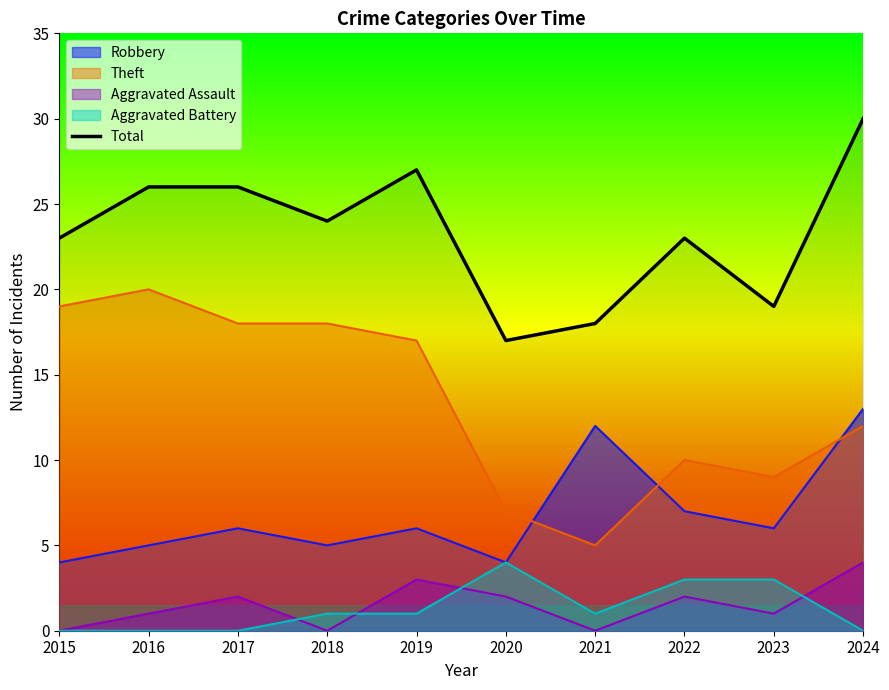

Reading left to right, what are all the values shown in this chart?

23	26	26	24	27	17	18	23	19	30